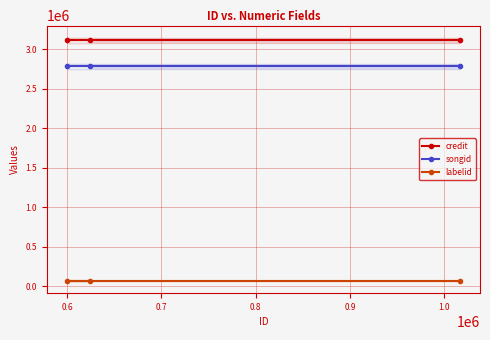

What is the value of the songid point at the 3rd from the left?

2779377